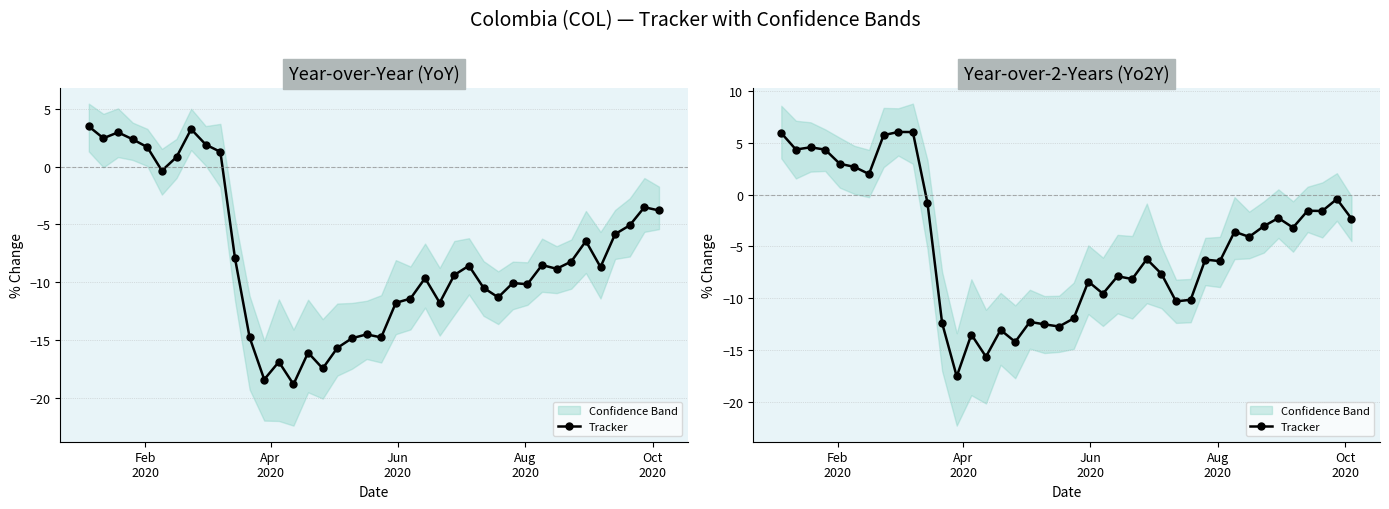

Does the chart have visible grid lines?

Yes